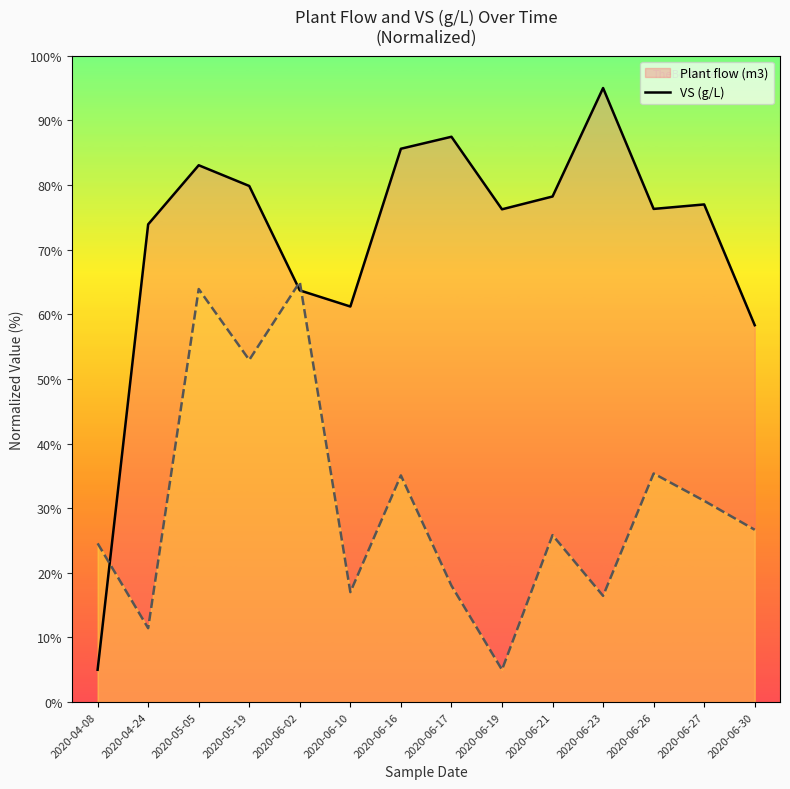

After their last crossing, which series has the higher values: Plant flow (m3) or VS (g/L)?

Plant flow (m3)